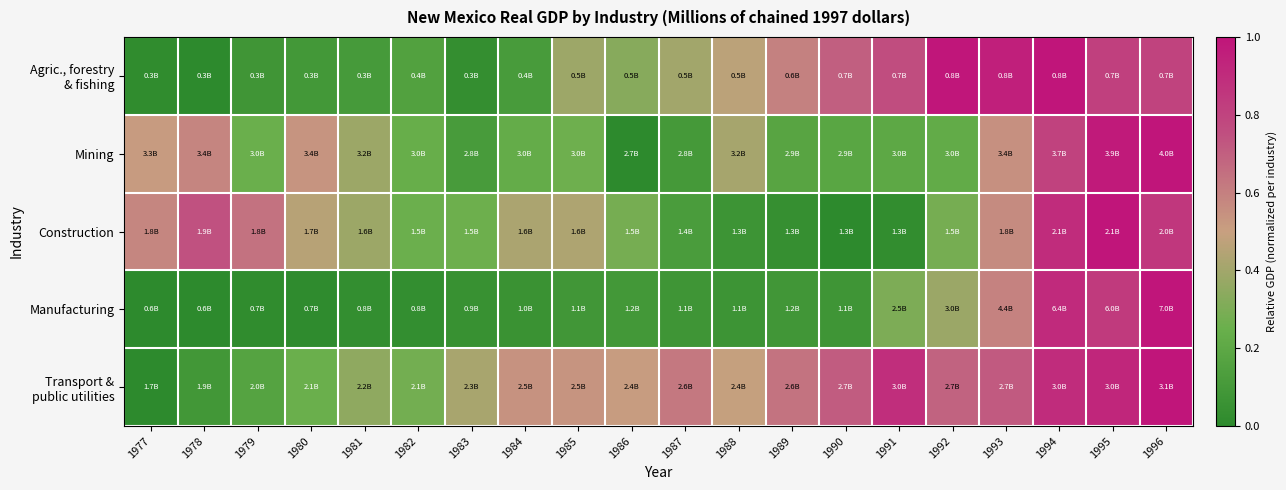

Count the number of categories in the chart.

20